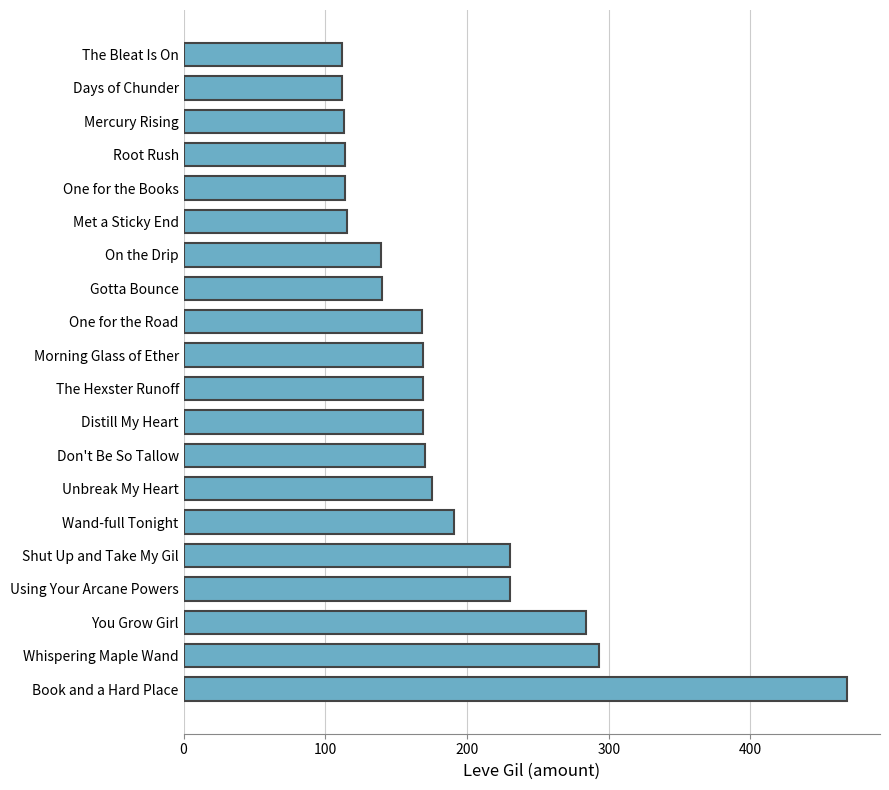

What is the smallest value displayed?

112